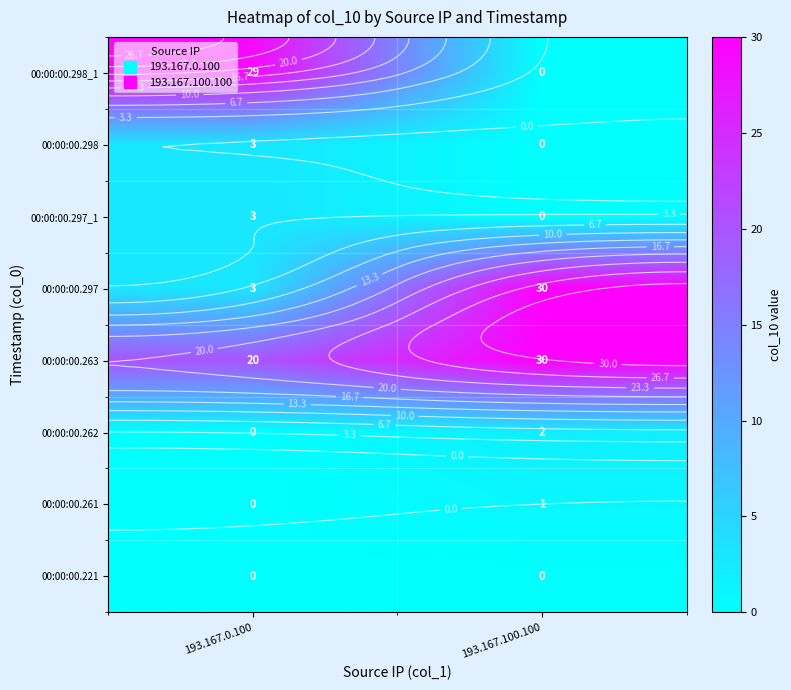

True or false: 00:00:00.297 has a value of 30 at 193.167.100.100.

True